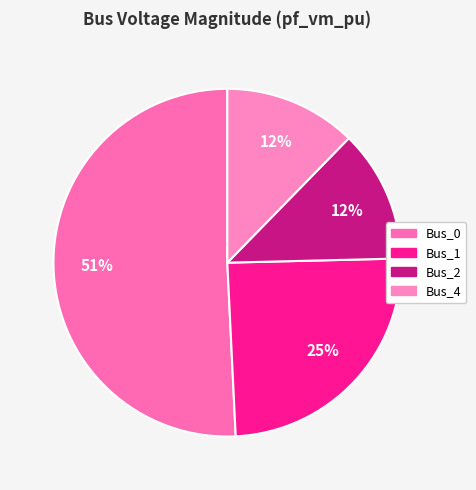

Count the number of slices in the pie.

4